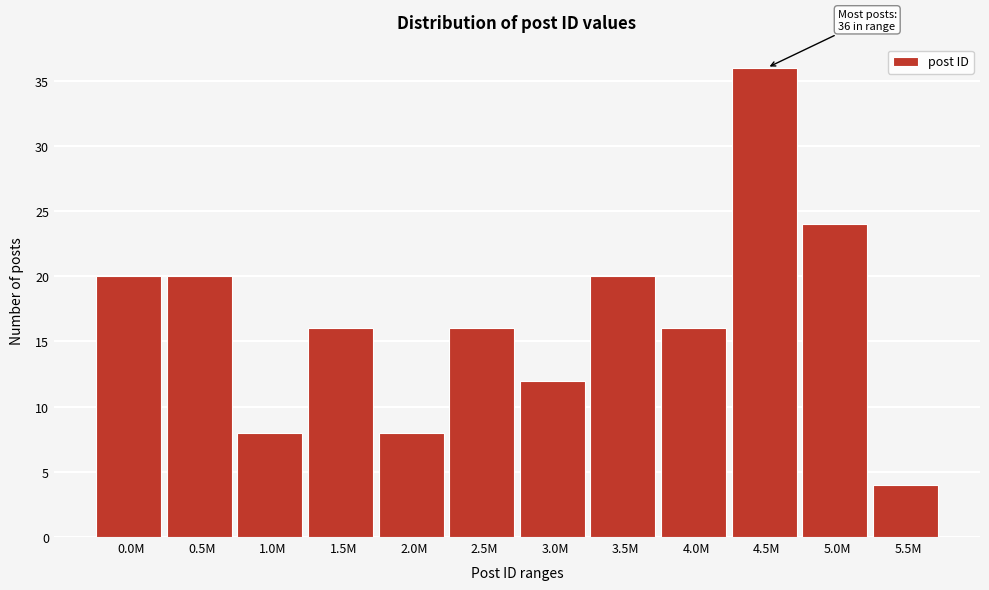

Reading right to left, what are all the values shown in this chart?

4	24	36	16	20	12	16	8	16	8	20	20